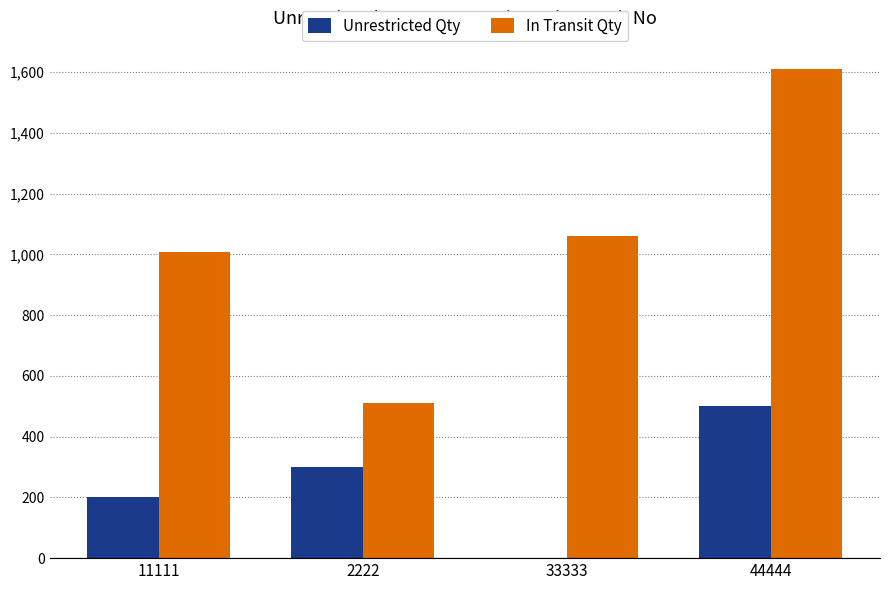

What value does the In Transit Qty series have at 11111, to the nearest 100?

1000